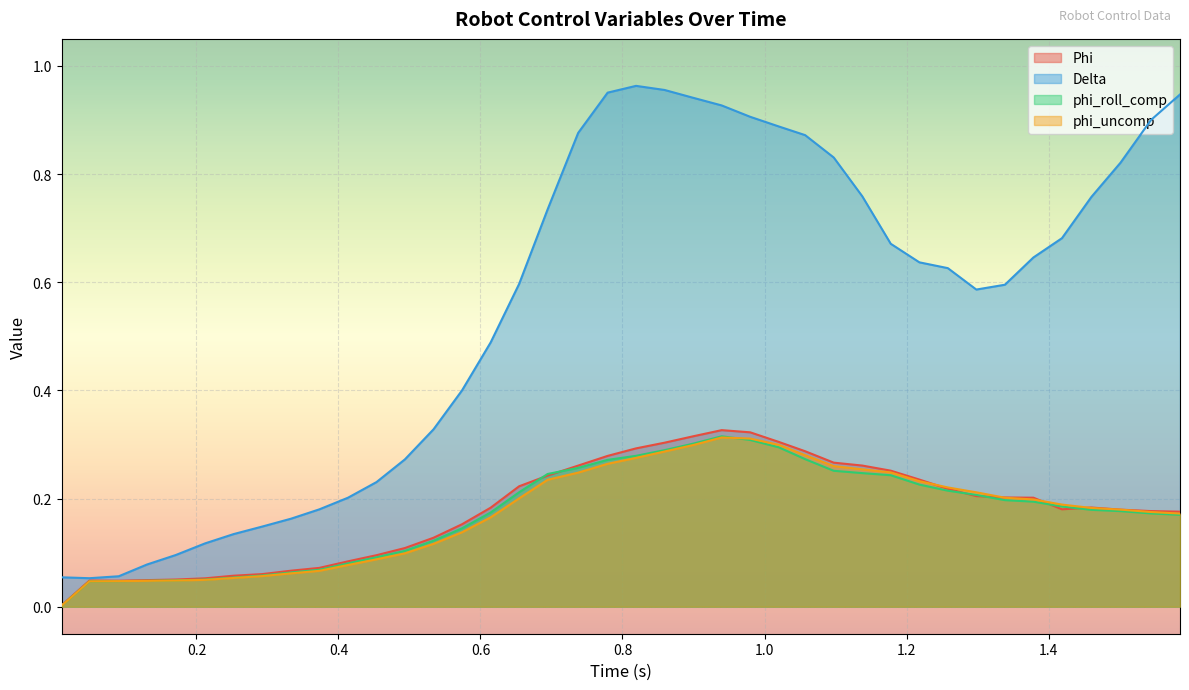

Count the number of categories in the chart.

40